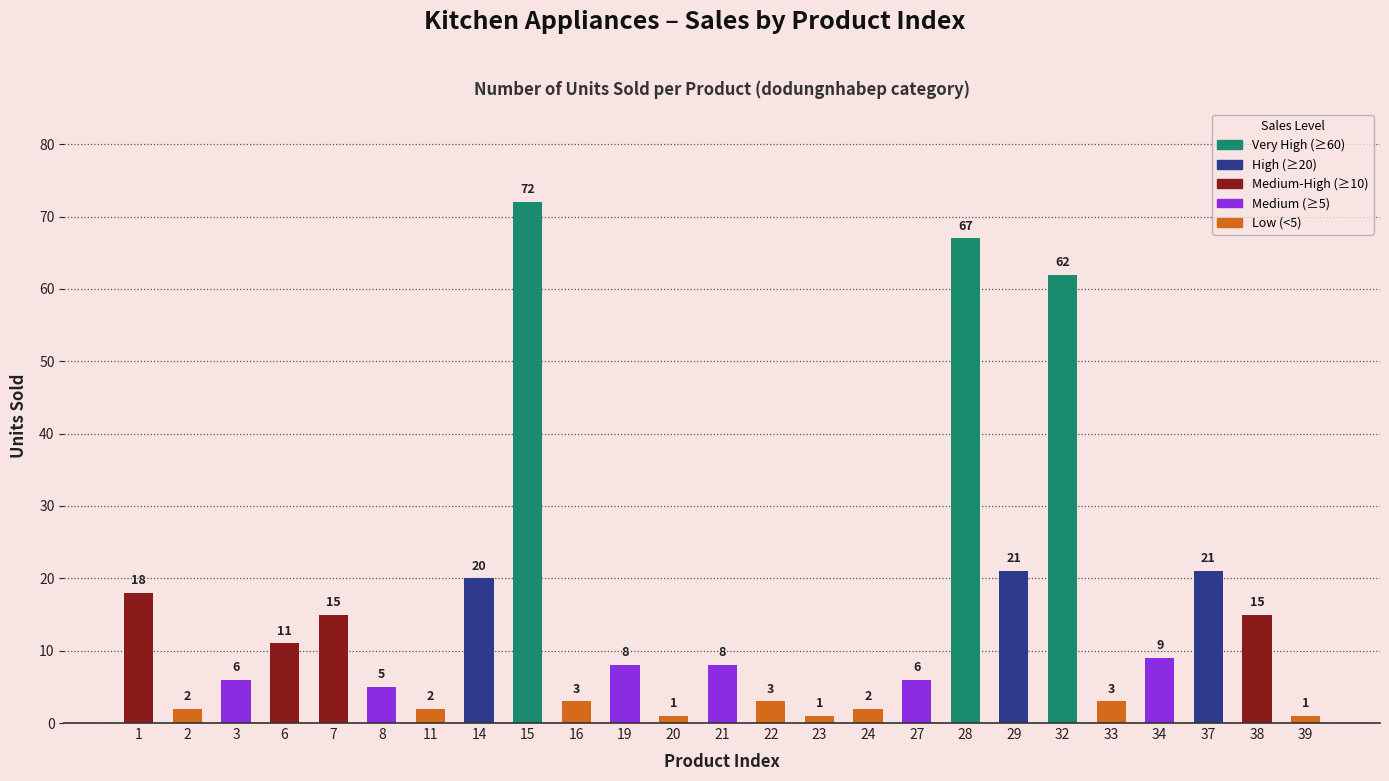

Are the bars horizontal?

No